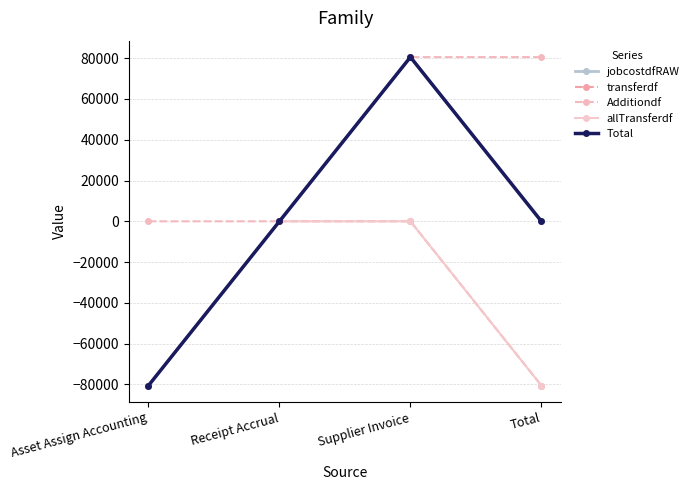

Does the chart display data point markers on the line(s)?

Yes